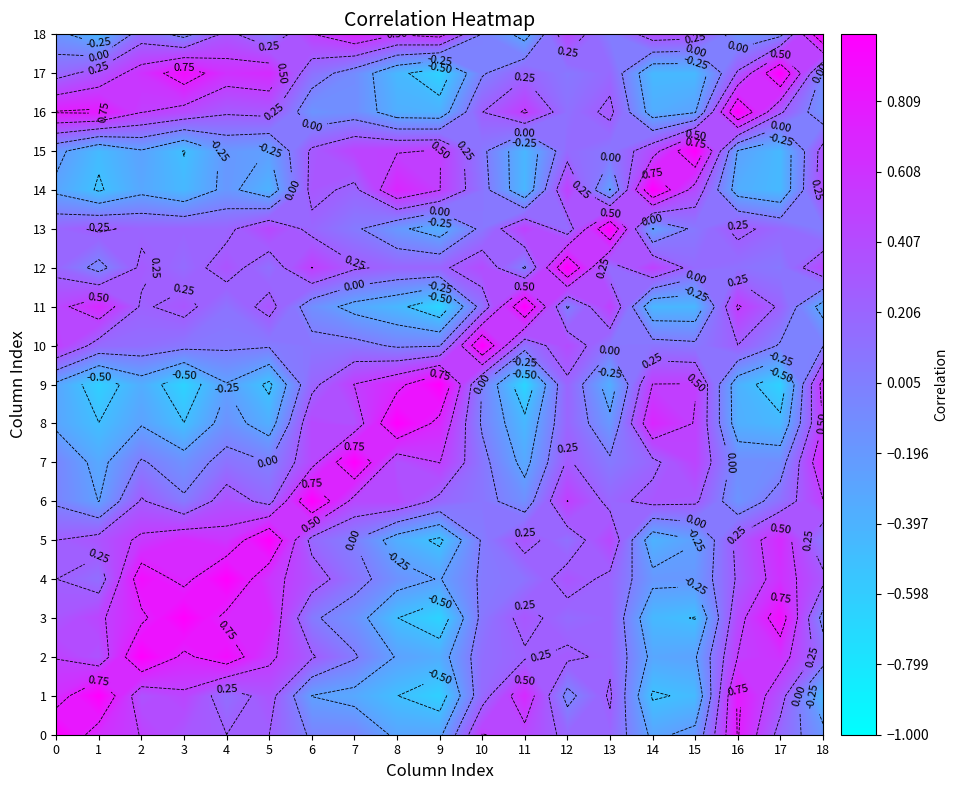

What is the approximate value of 4 at 1?

0.1